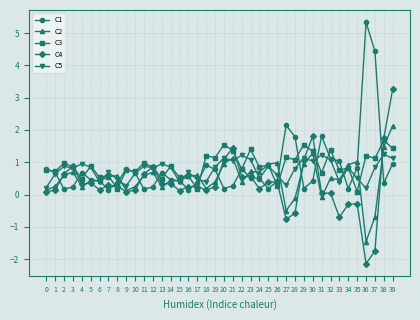

Is this an area chart (filled region under the line)?

No